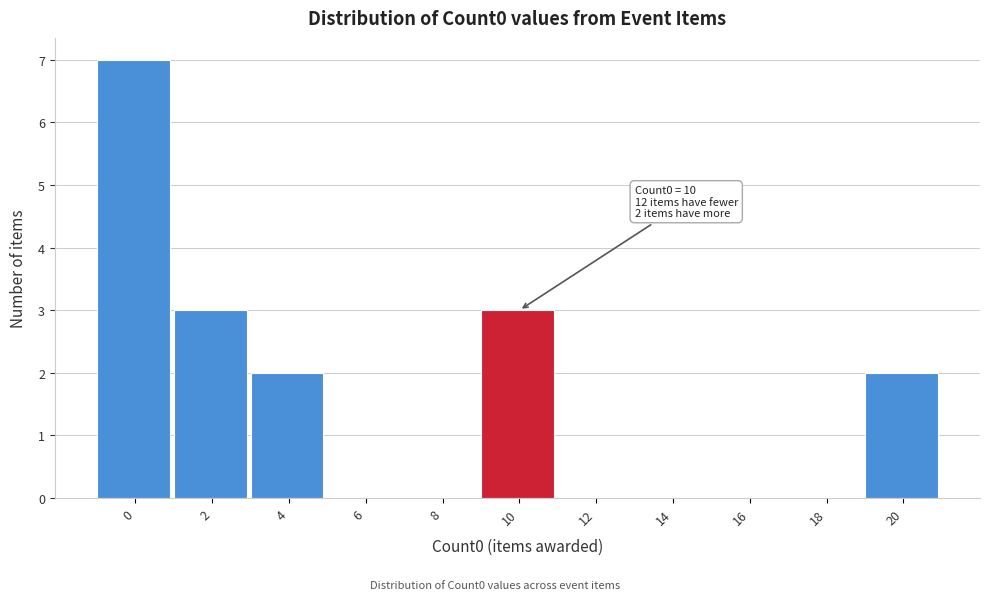

Reading left to right, extract all data points from this chart.

0=7	2=3	4=2	6=0	8=0	10=3	12=0	14=0	16=0	18=0	20=2